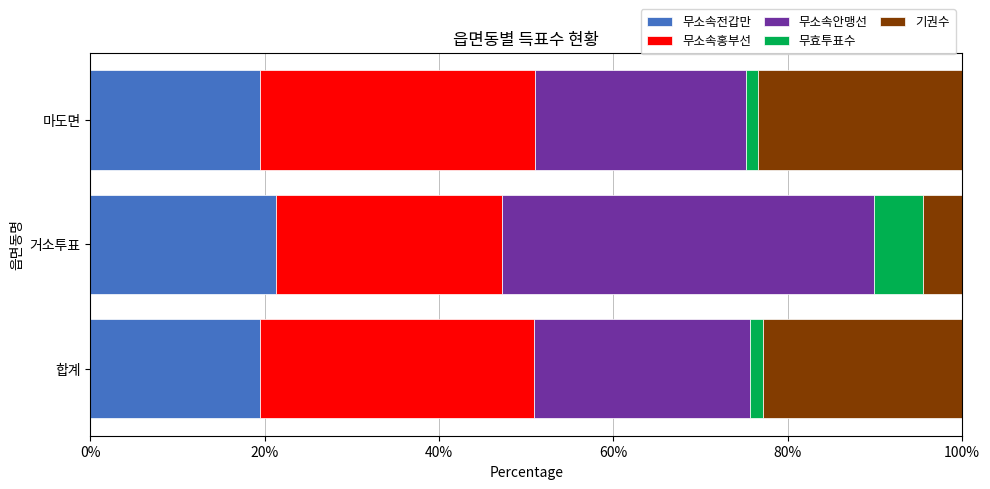

What is the lowest value of the 무소속전갑만 series?

19.5